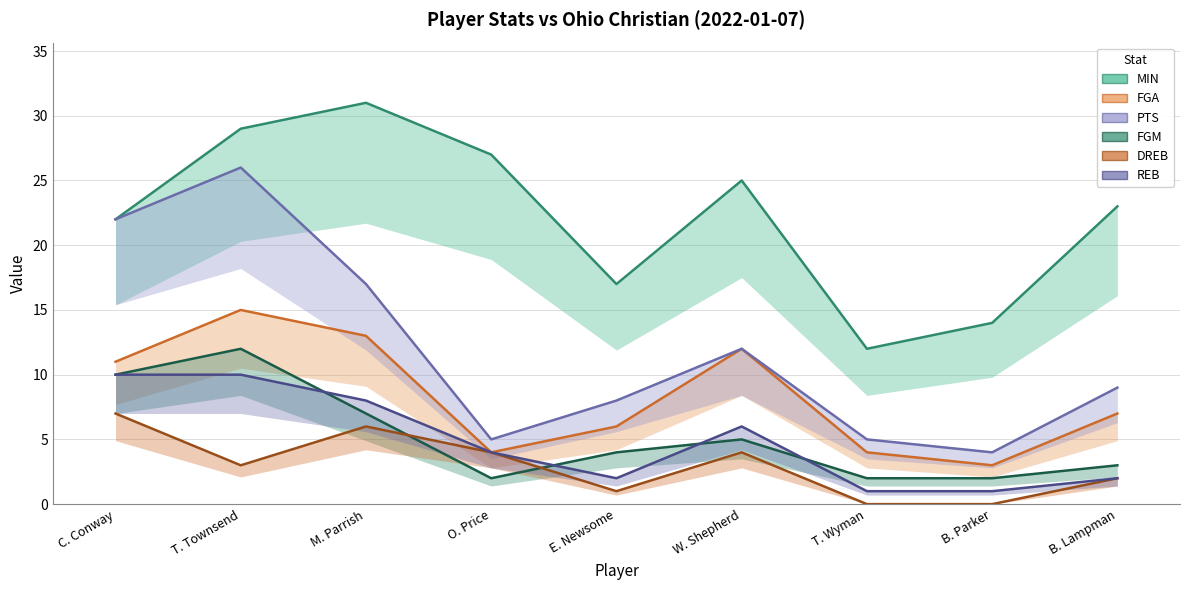

Which series changed the most between T. Townsend and B. Lampman?

PTS